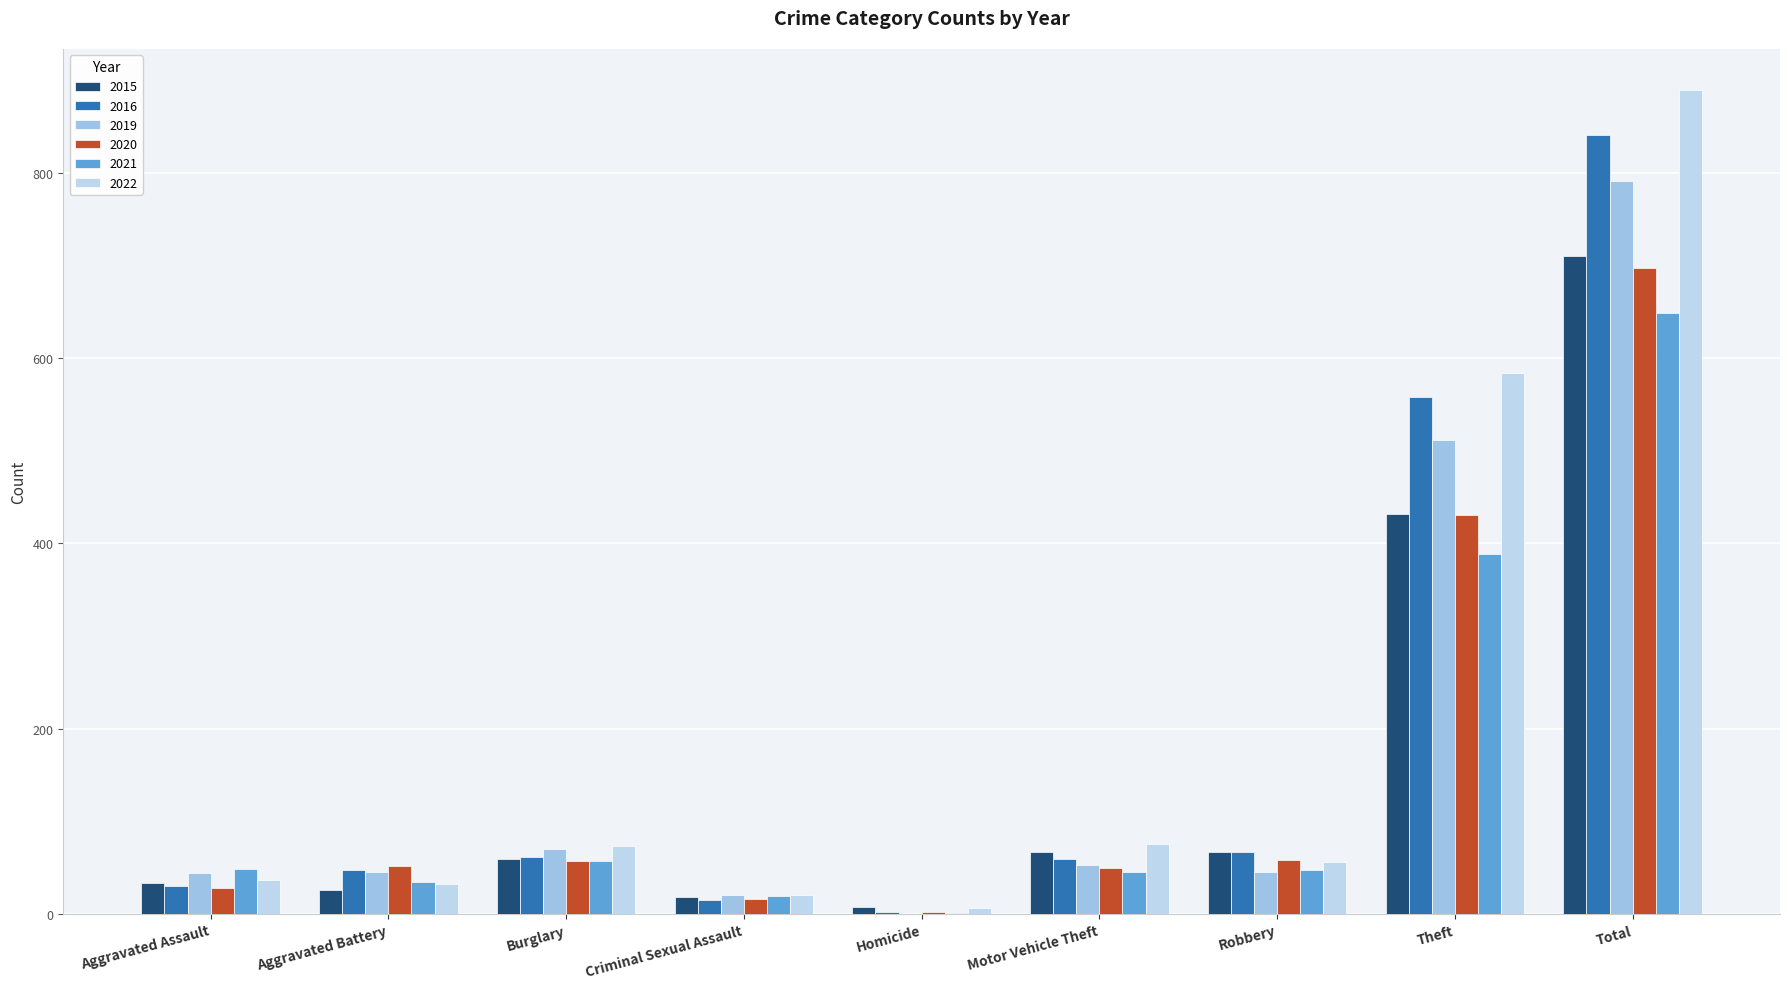

What is the average value of the 2021 series?

144